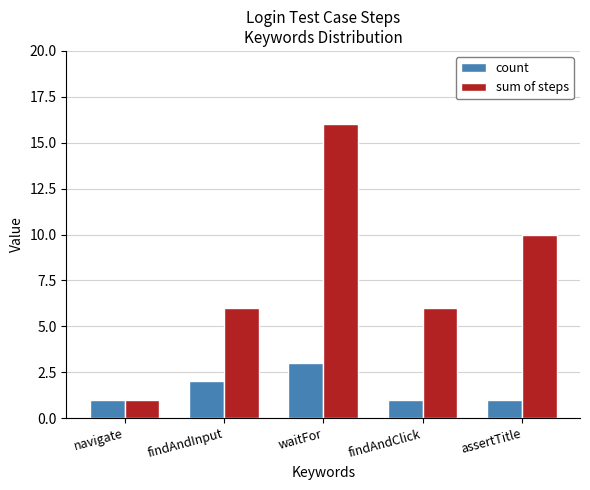

How many series are shown in this chart?

2